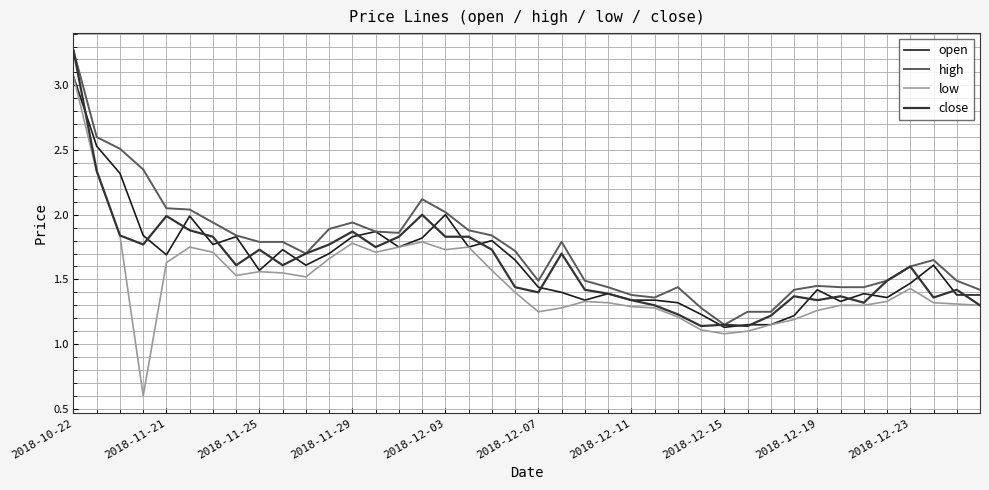

What is the smallest value displayed?

0.6